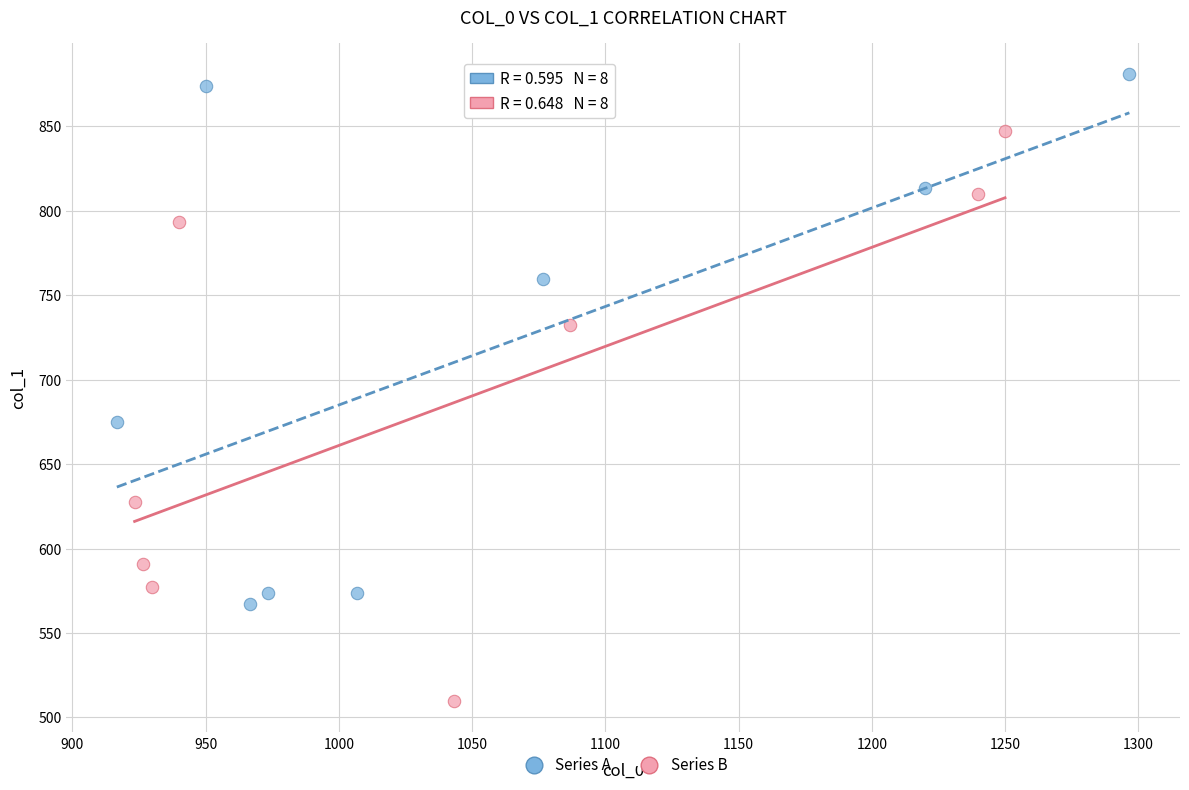

Which series has the widest spread of Y values?

Series B